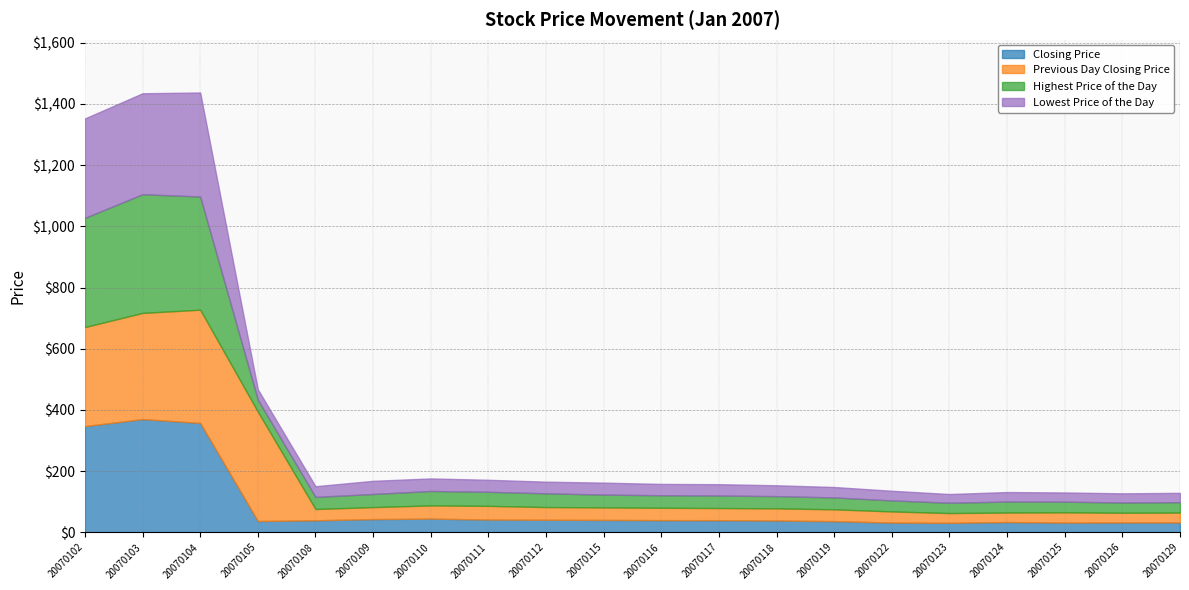

Which series has the widest spread of values?

Highest Price of the Day